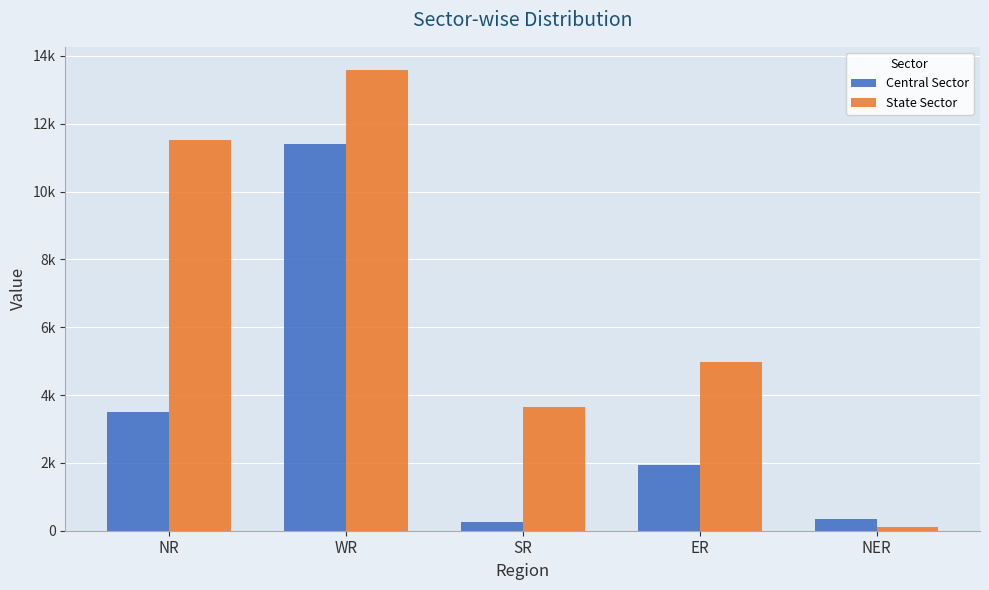

What value does the Central Sector series have at NER?

356